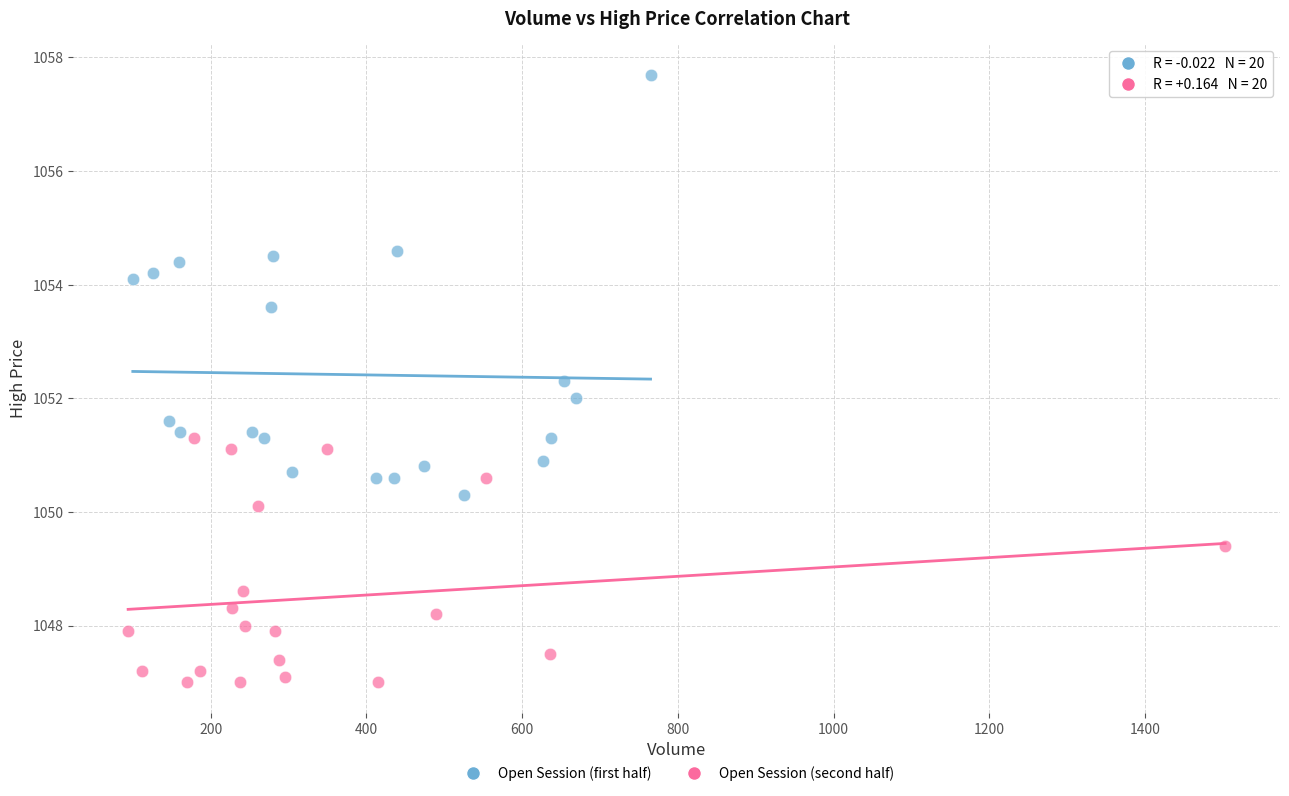

What are all the series names shown in the legend?

Open Session (first half), Open Session (second half)